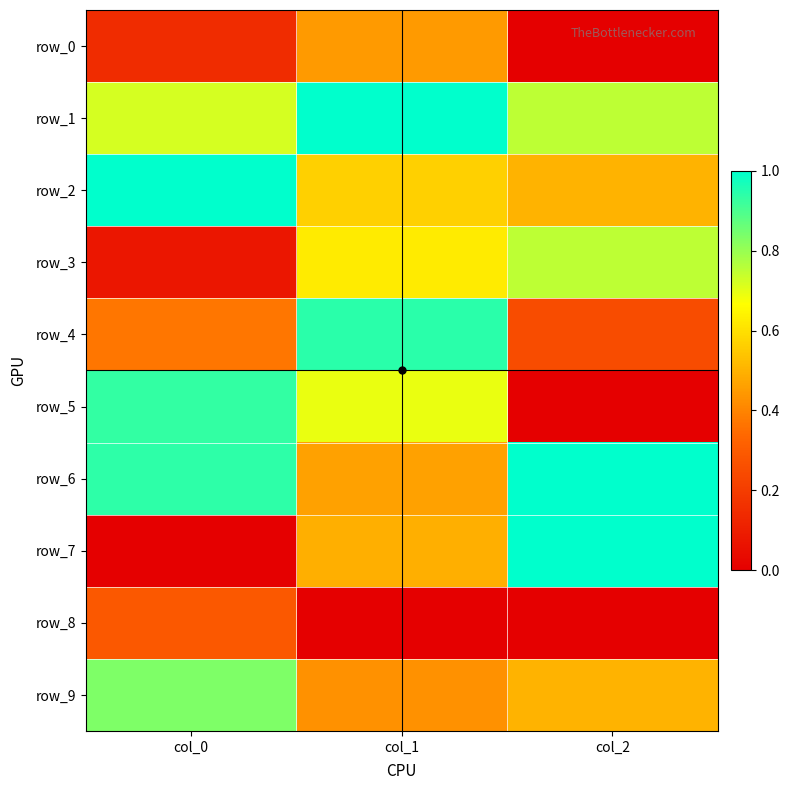

What is the difference between the row_3 values at col_2 and col_1?

0.1